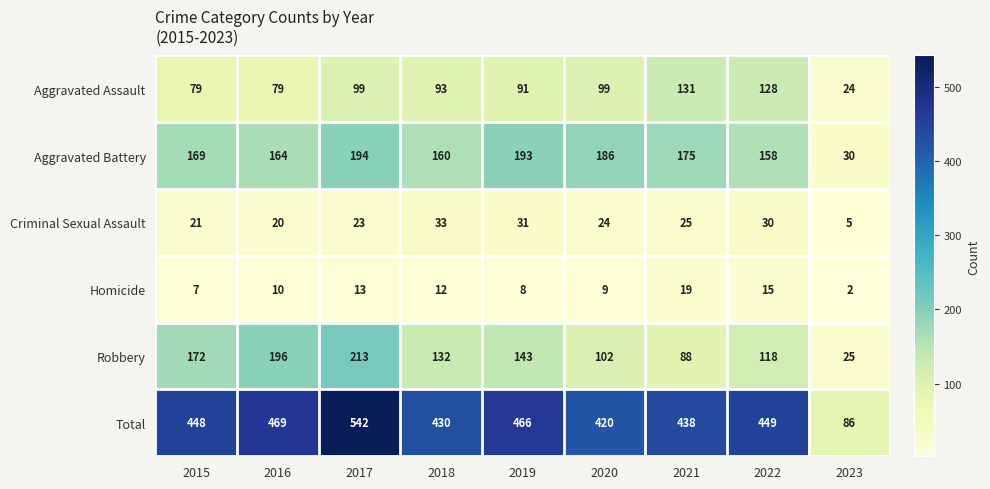

What is the difference between the Criminal Sexual Assault values at 2021 and 2019?

6